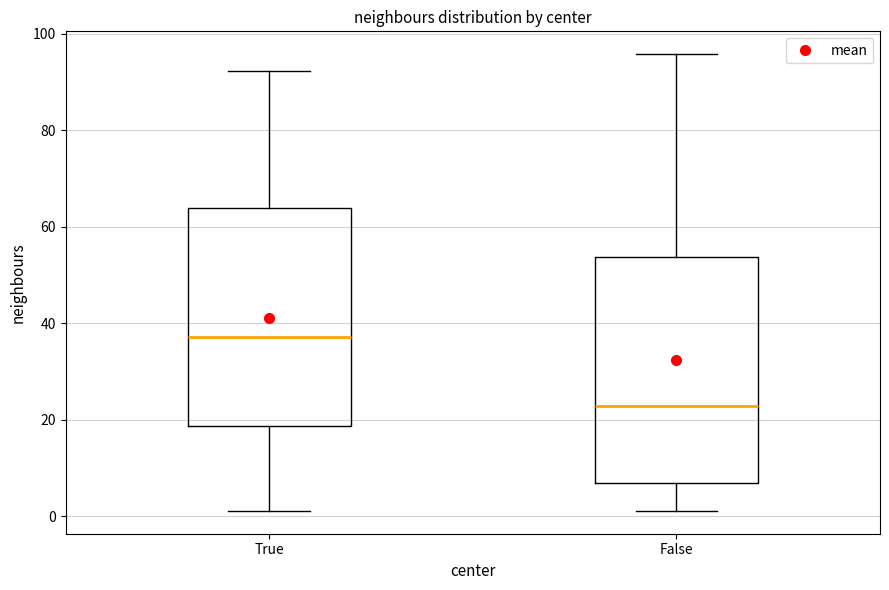

Reading left to right, transcribe this box plot: for each box, give where its median line is, the range the box spans, and where its two whiskers end, as read against the y-axis. The values are not printed on the chart, so give them approximately, as read against the axis.

True: median 38, box 18 to 64, whiskers 2 to 92
False: median 22, box 6 to 54, whiskers 2 to 96